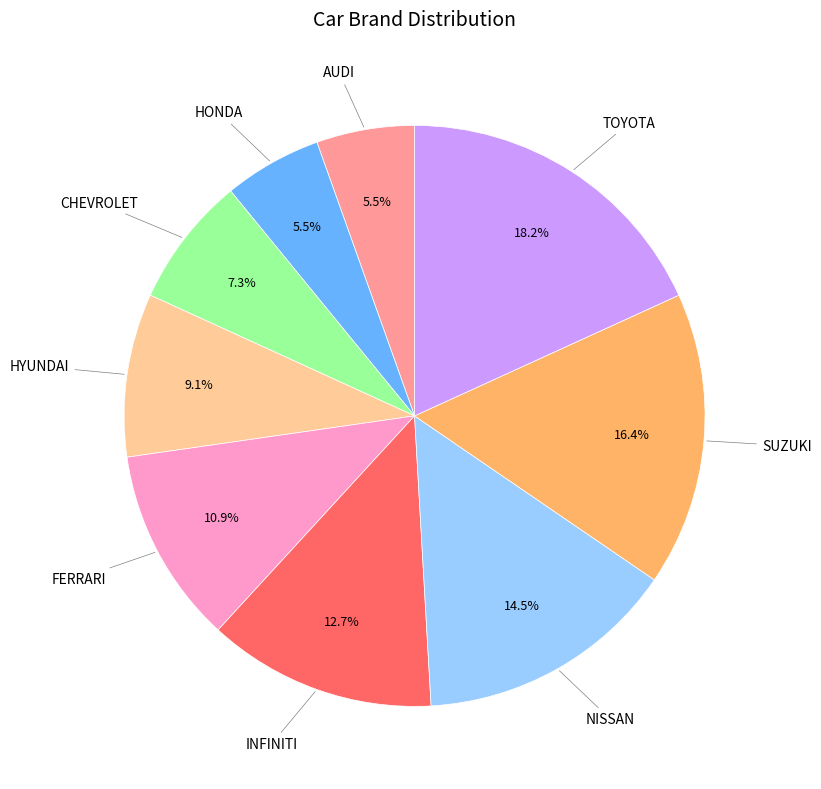

How many slices are in this pie chart?

9